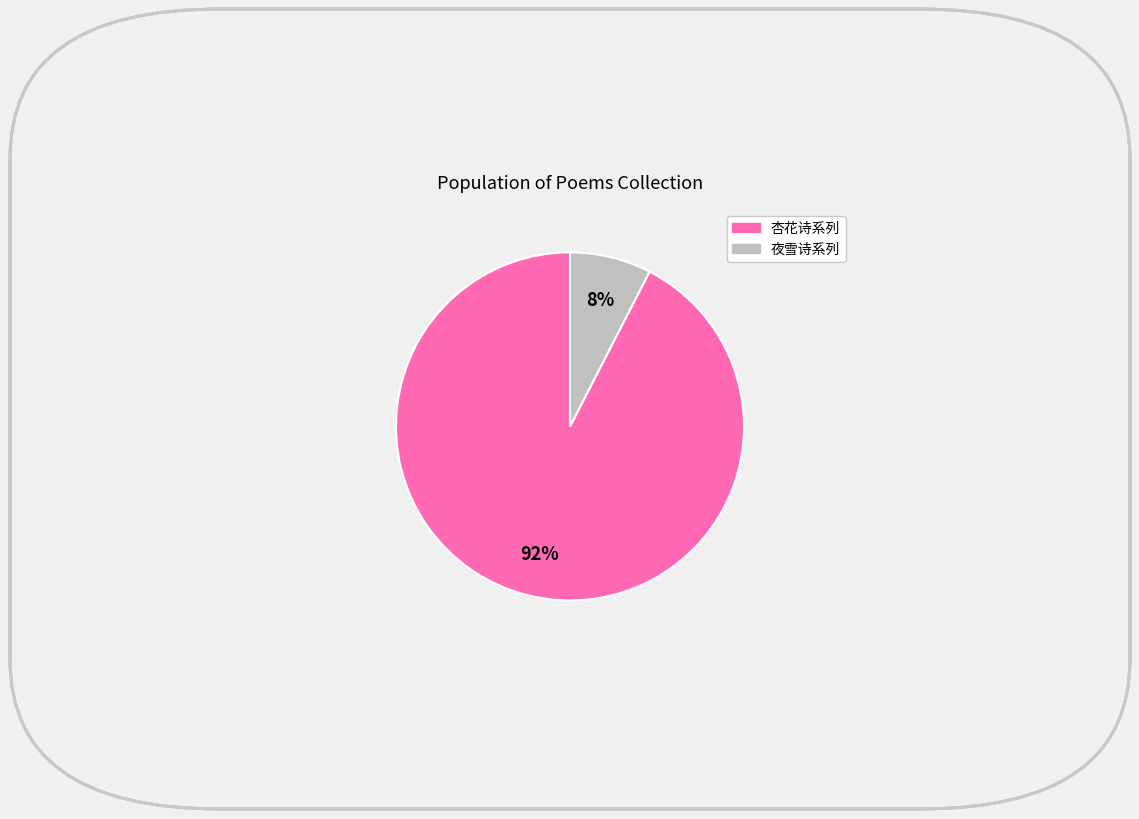

Count the number of slices in the pie.

2